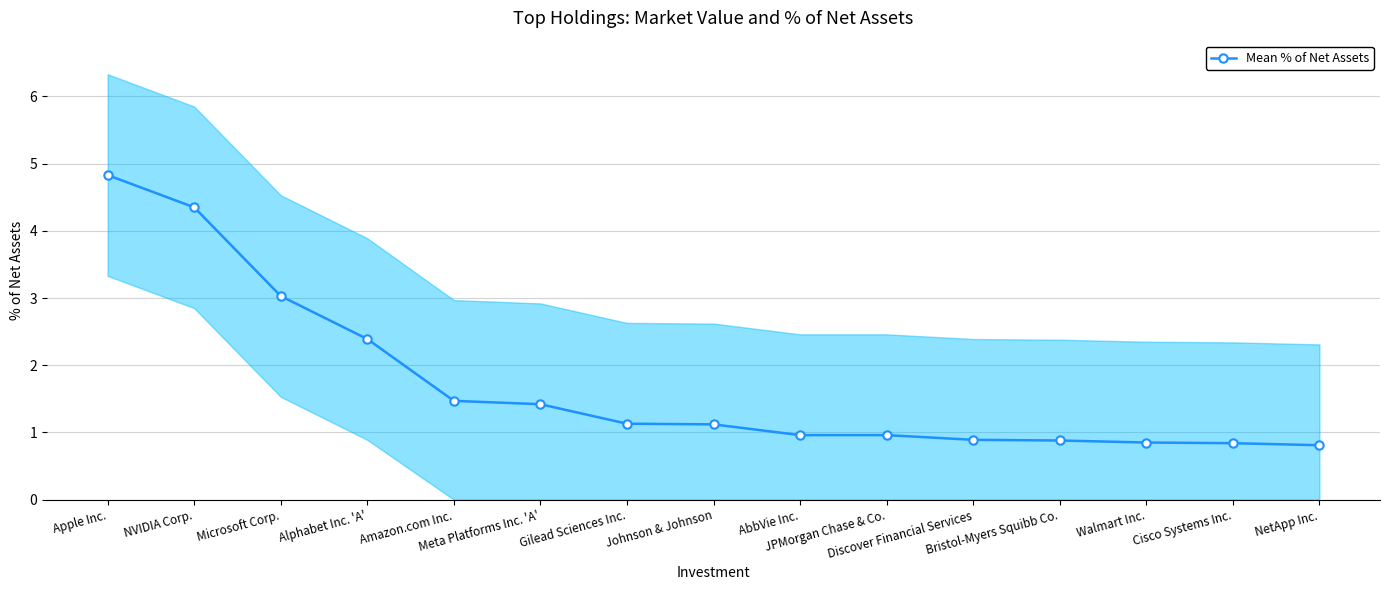

List the labels in order of value, largest first.

Apple Inc., NVIDIA Corp., Microsoft Corp., Alphabet Inc. 'A', Amazon.com Inc., Meta Platforms Inc. 'A', Gilead Sciences Inc., Johnson & Johnson, AbbVie Inc., JPMorgan Chase & Co., Discover Financial Services, Bristol-Myers Squibb Co., Walmart Inc., Cisco Systems Inc., NetApp Inc.